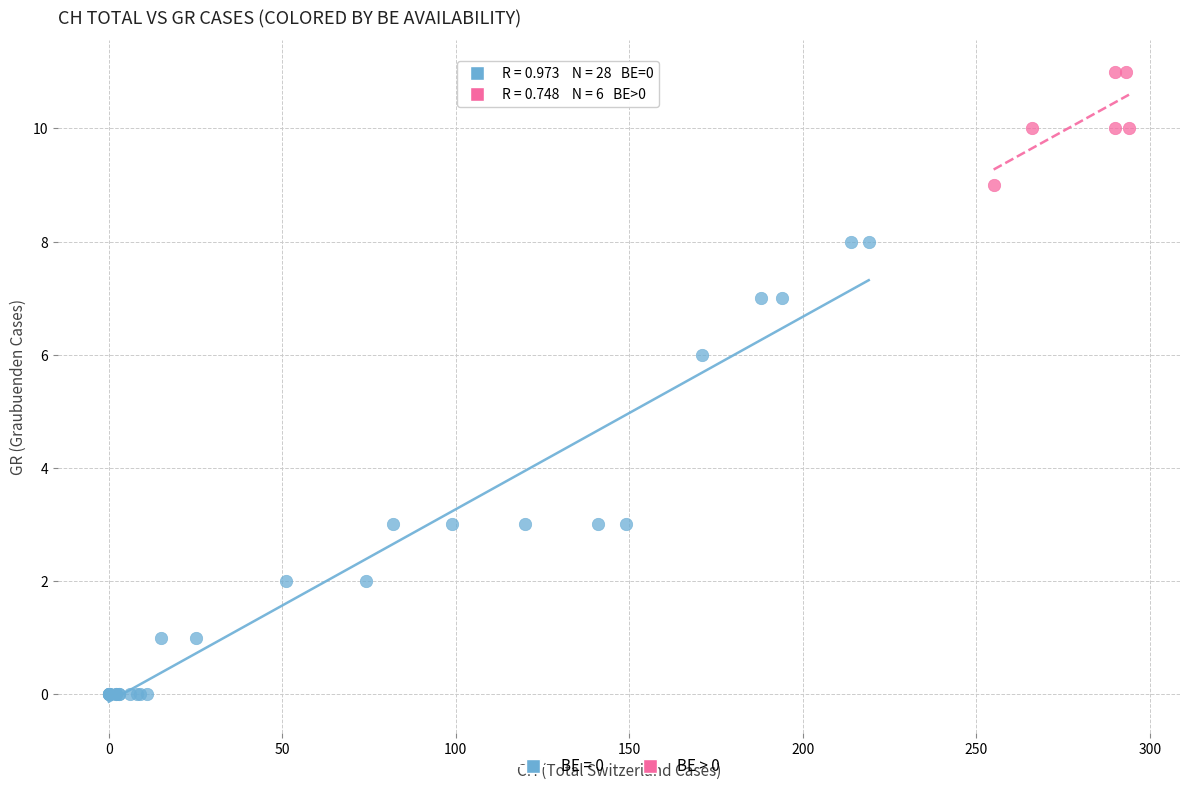

Which series reaches the minimum Y coordinate?

BE = 0